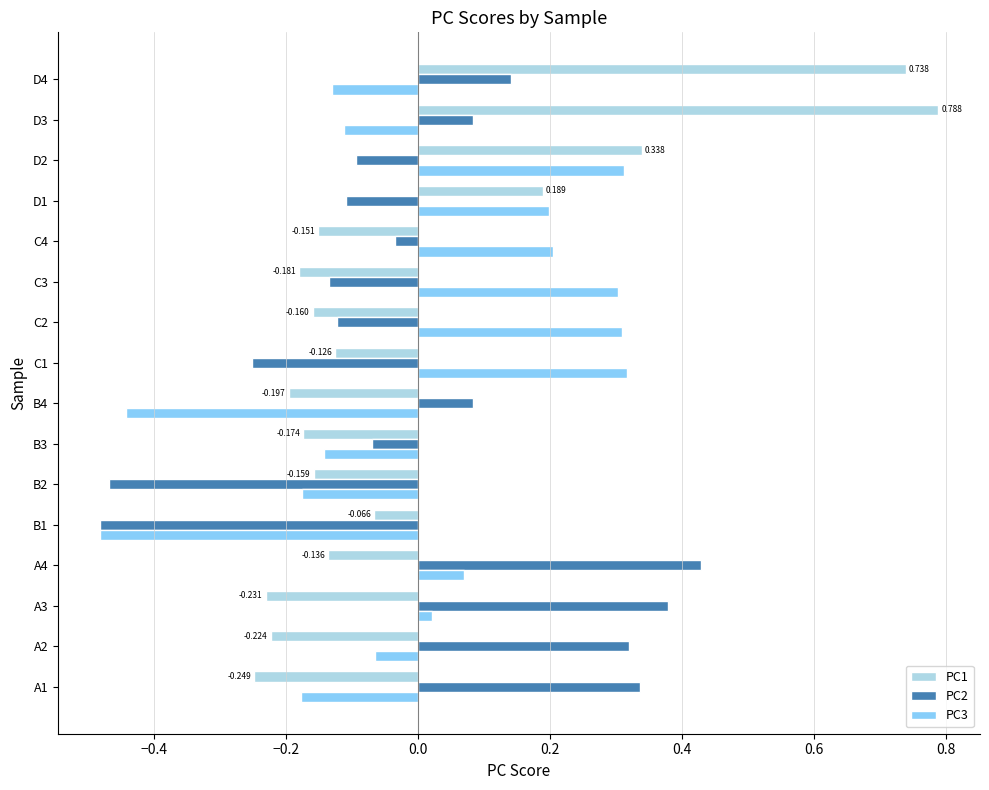

Is the value of PC1 at A4 greater than the value of PC3 at A1?

Yes